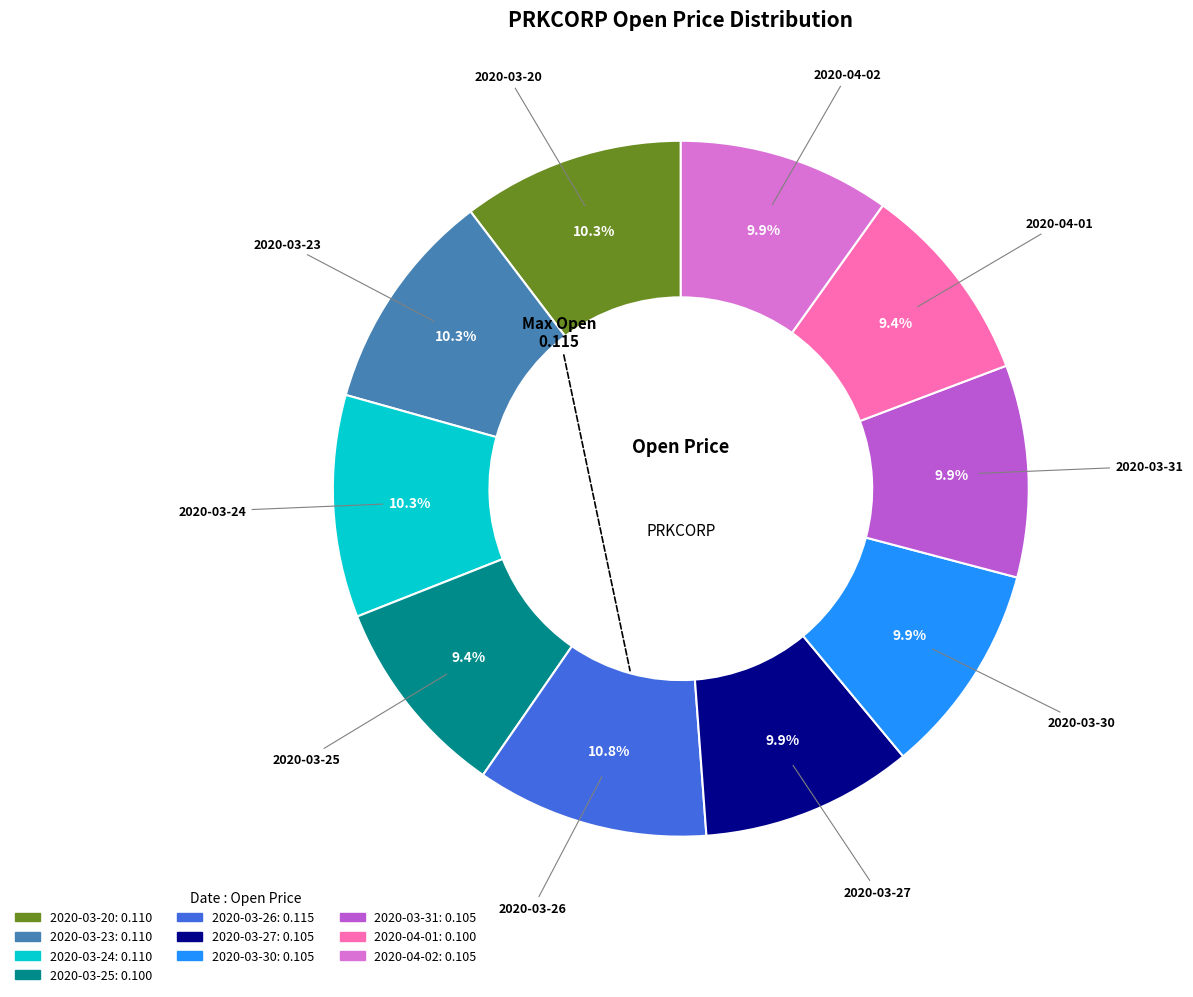

Which has a higher value, 2020-03-25 or 2020-03-20?

2020-03-20